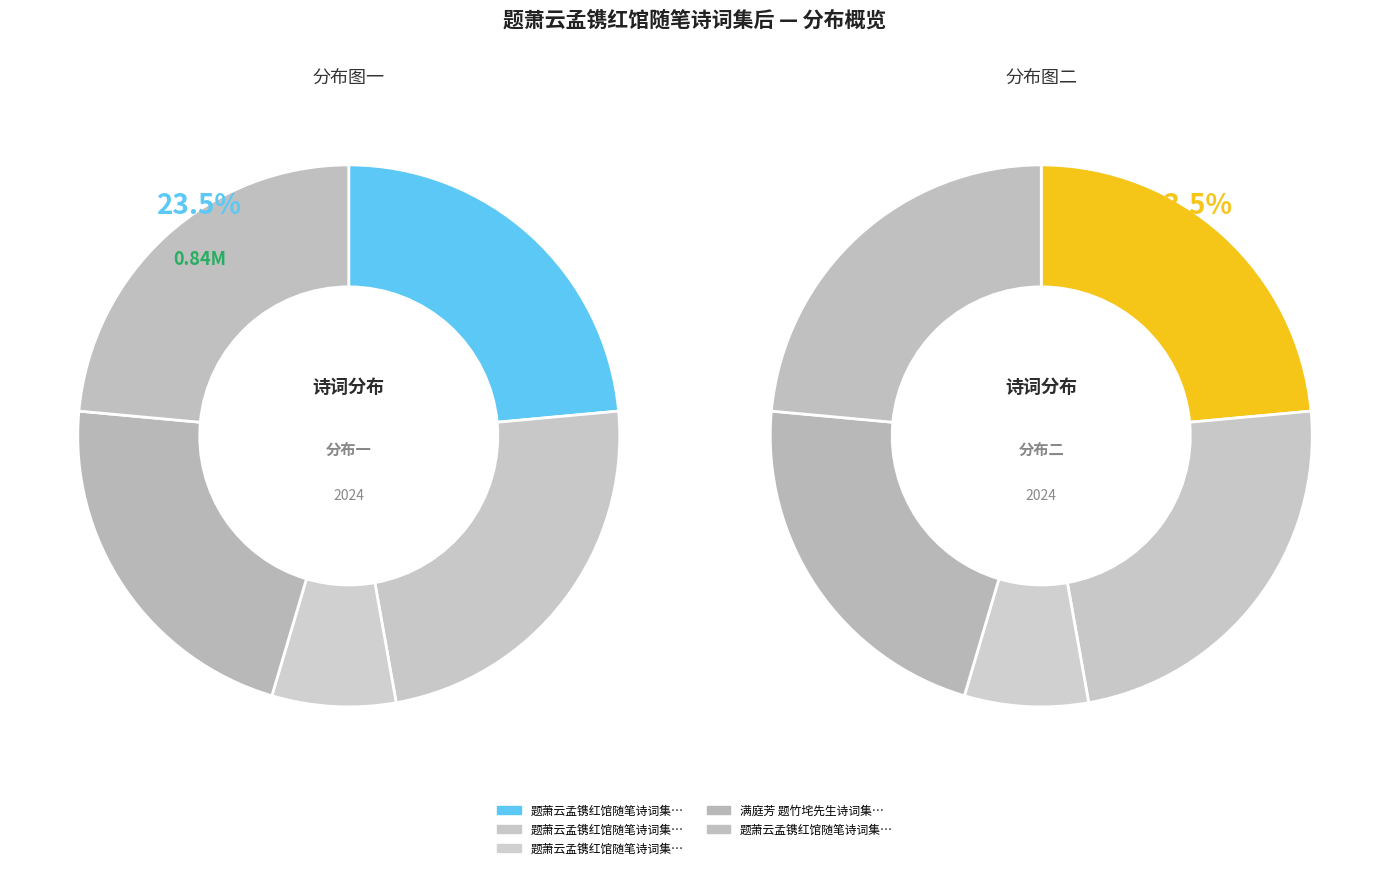

What percentage is NOT represented by 满庭芳 题竹垞先生诗词集后?

78.1%